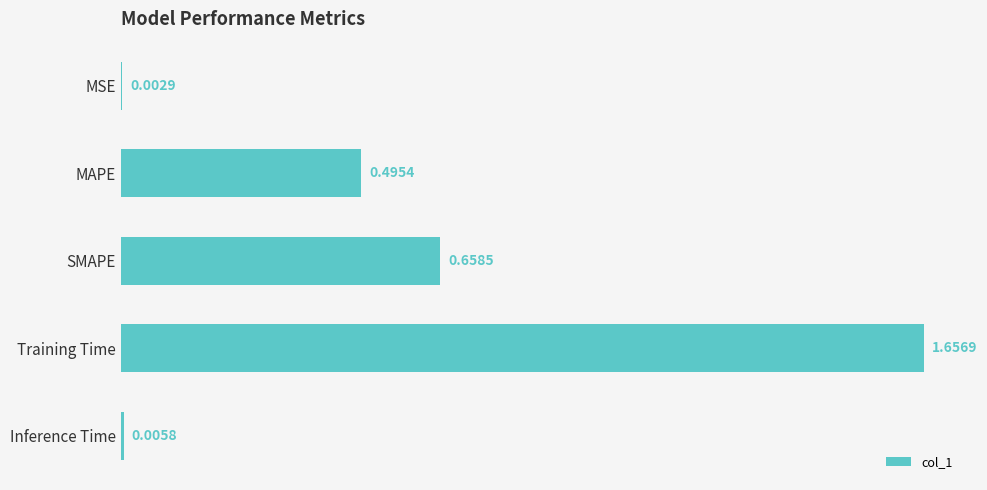

What is the sum of all values?

2.8